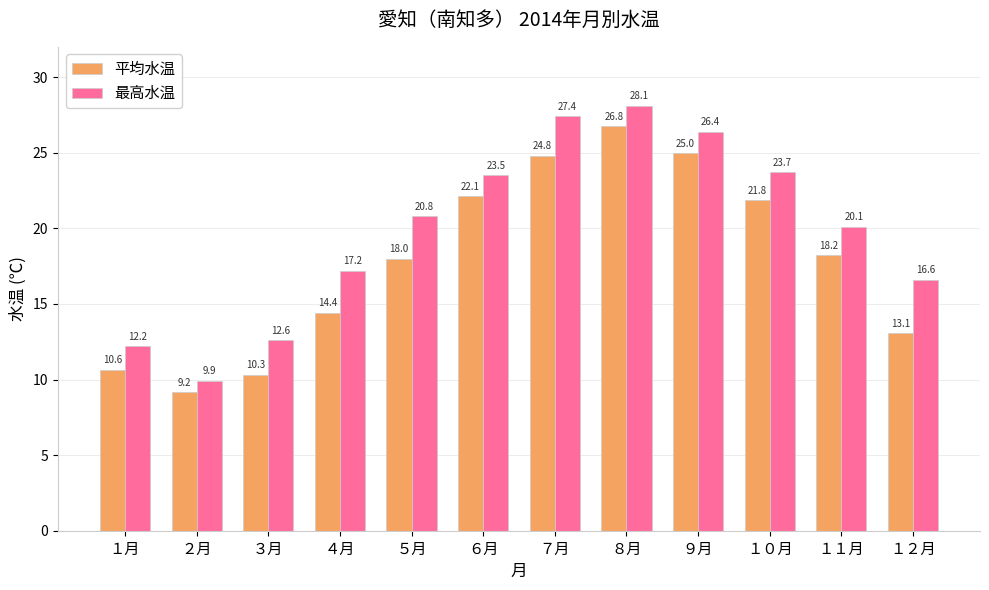

At which category is the sum across all series the highest?

８月